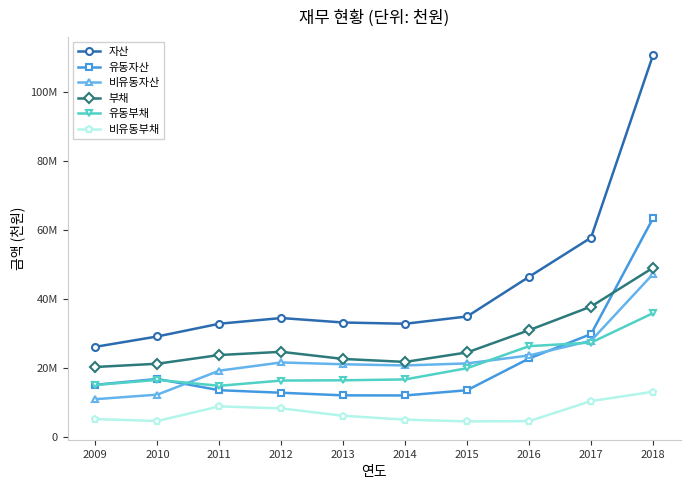

Does the chart have visible grid lines?

No